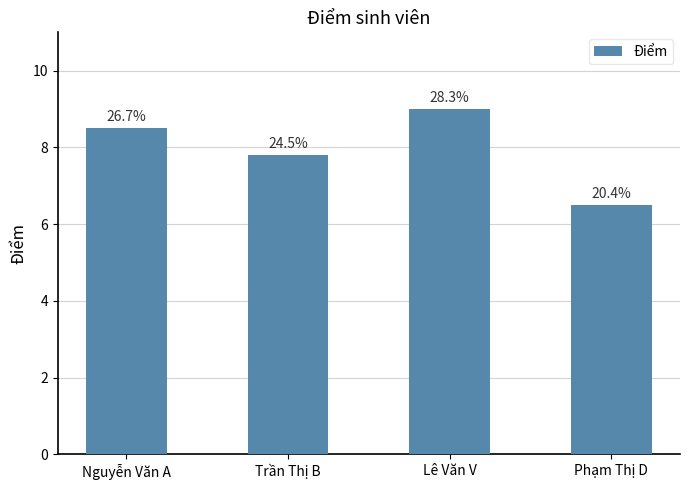

What is the difference between the second highest and second lowest values?

0.7